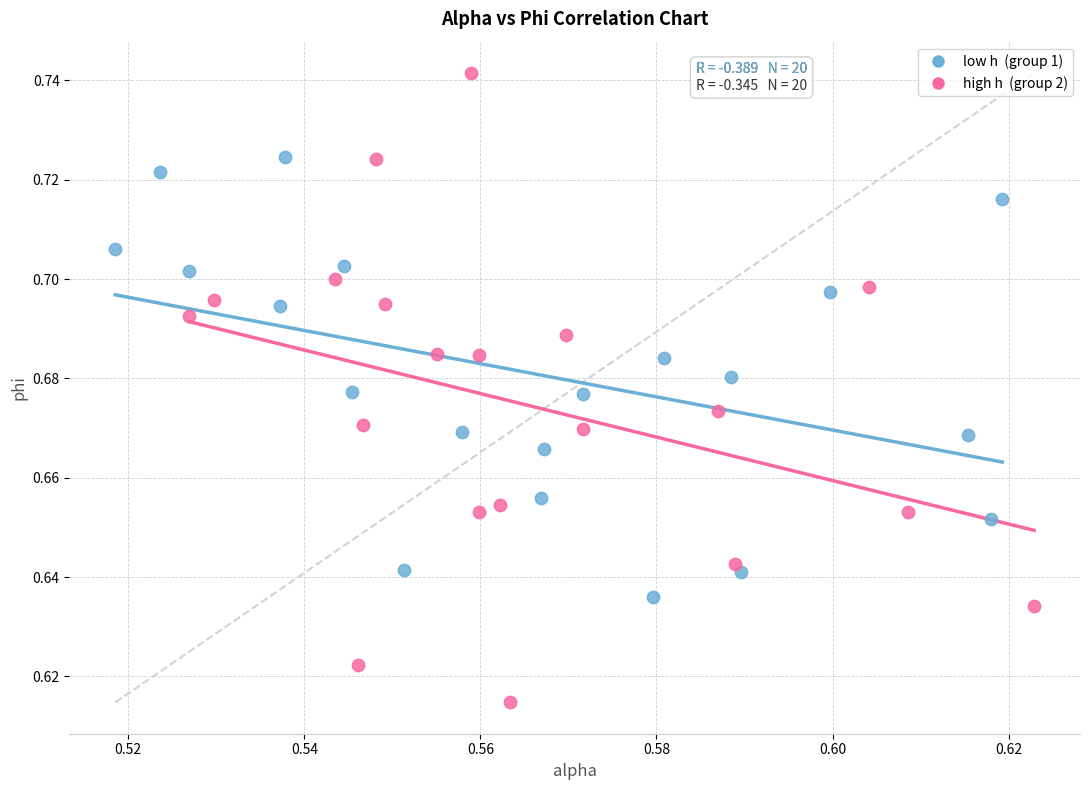

Which series contains the lowest Y value?

high h (group 2)